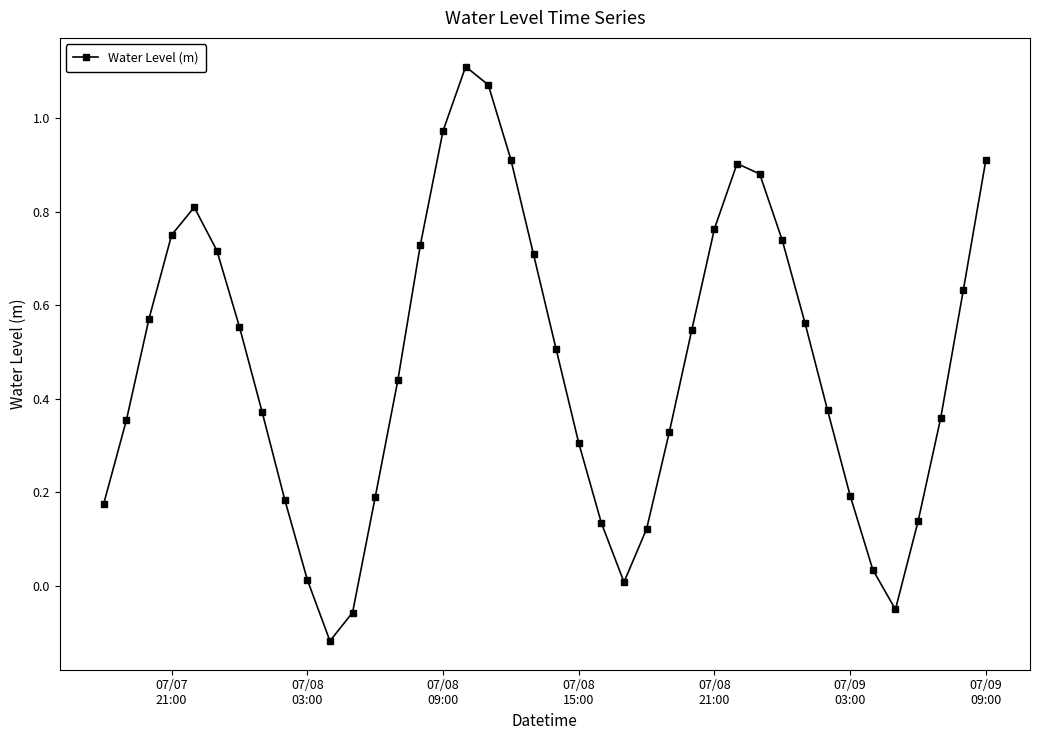

True or false: there are more than 1 points higher than both neighbors.

True